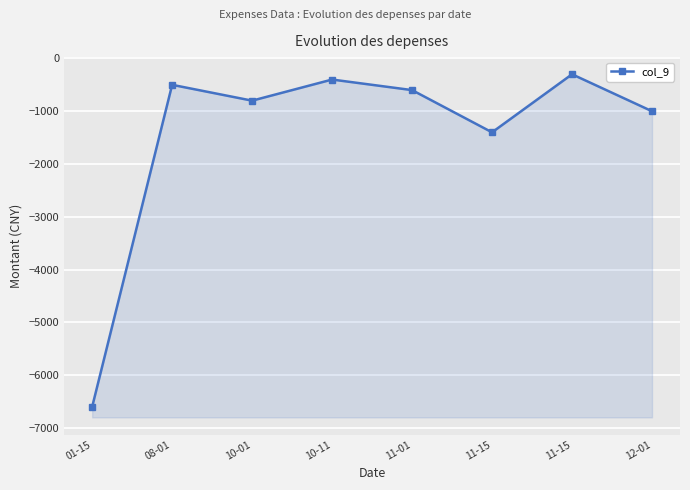

Which category has the highest value across all series?

11-15